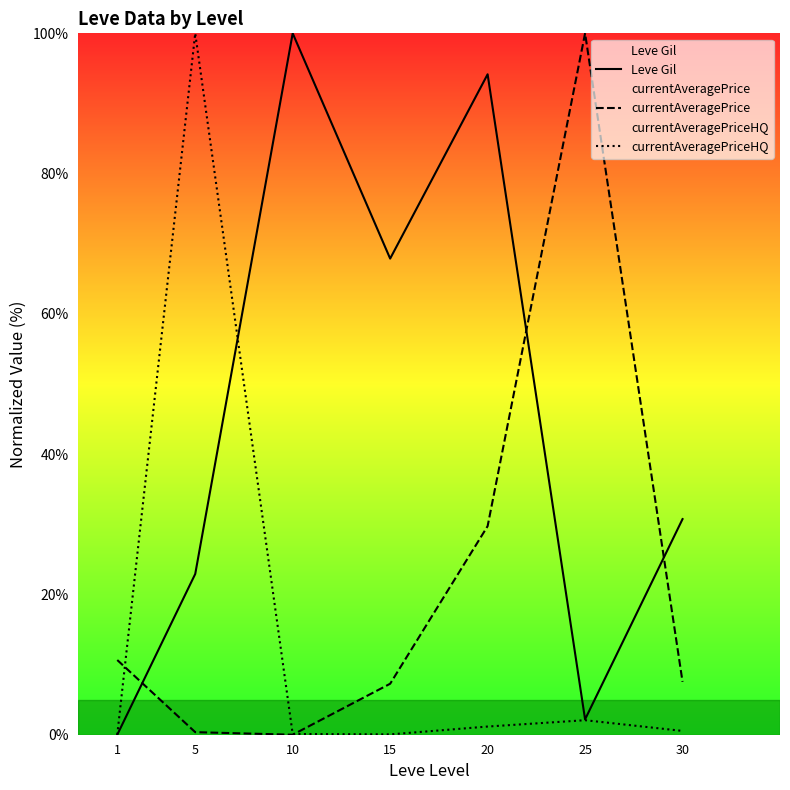

Which series has the largest range (max minus min)?

Leve Gil